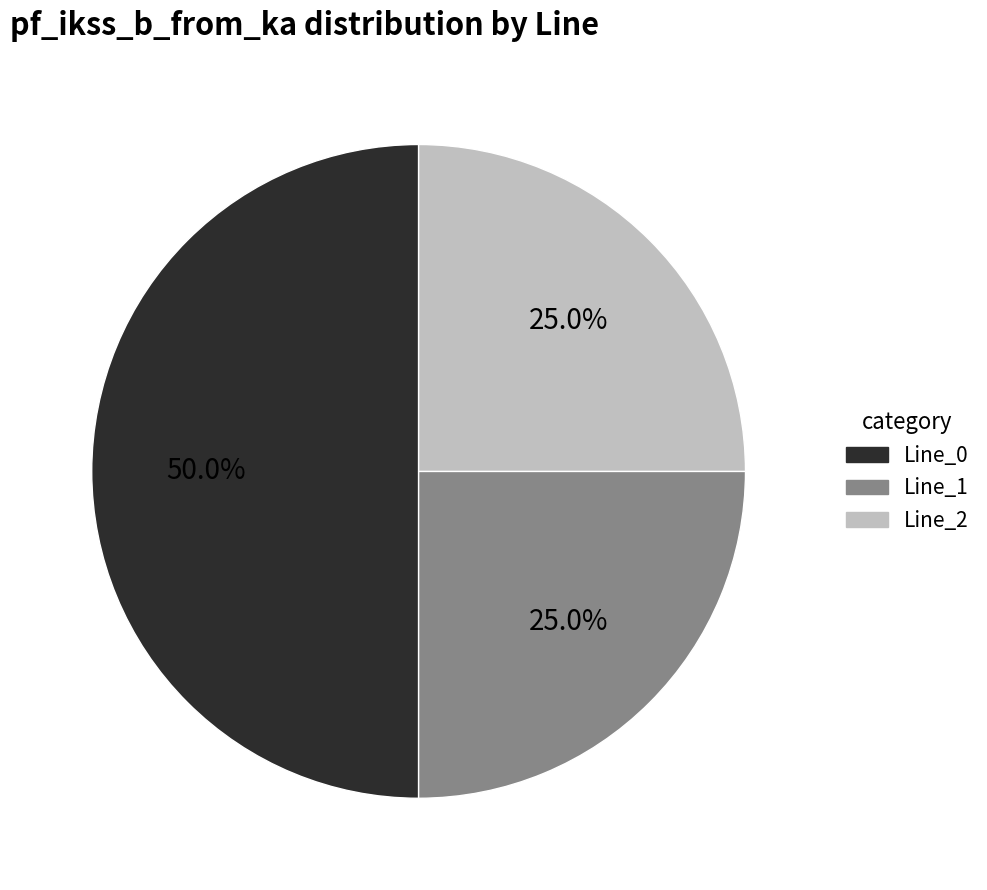

To the nearest percent, what is the difference between the largest and smallest slice percentages?

25%